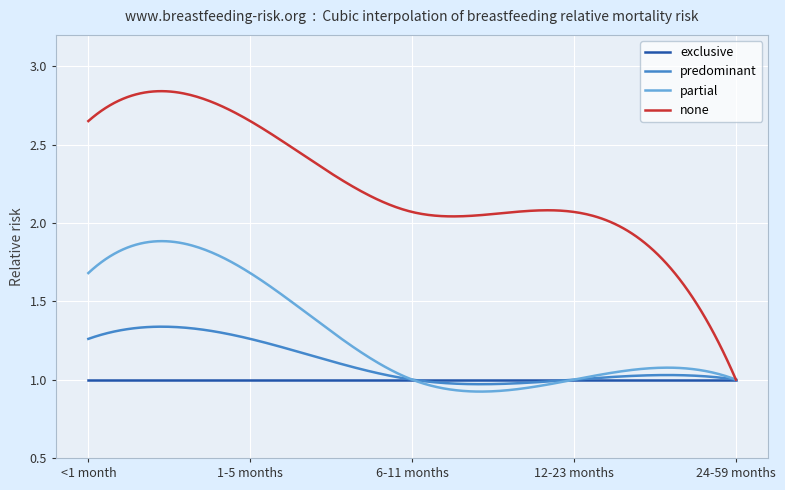

Which series has the largest range (max minus min)?

none